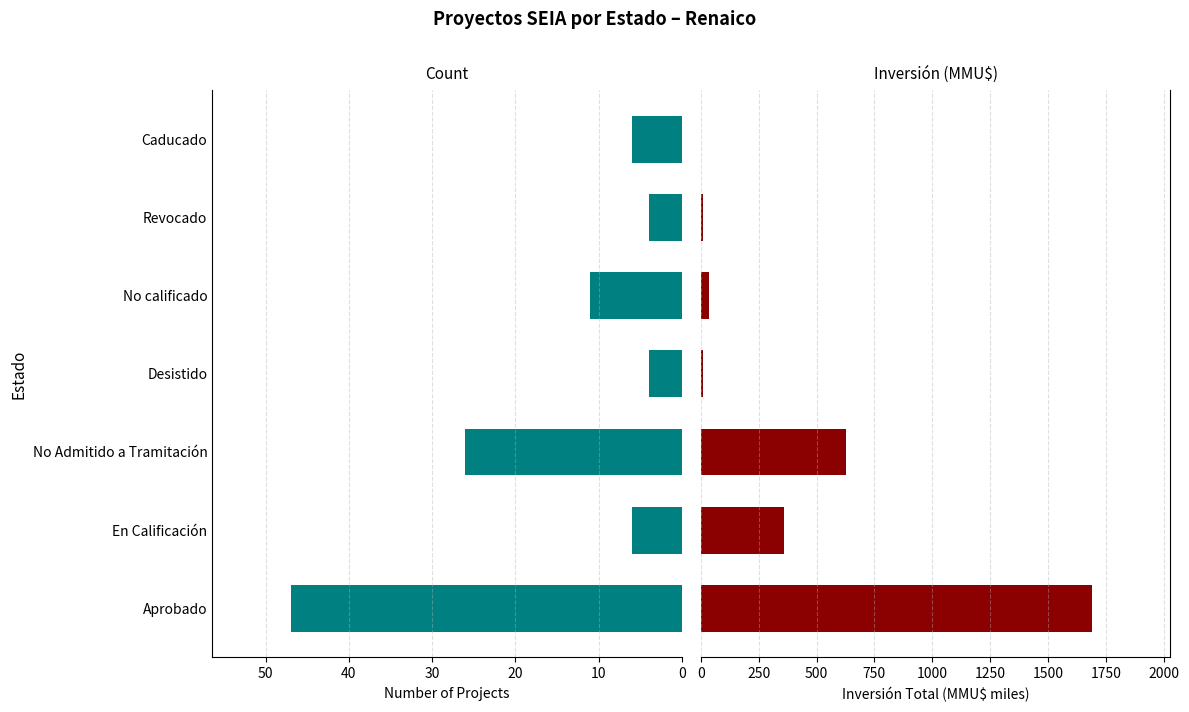

What are all the series names shown in the legend?

Count, Inversión (MMU$)